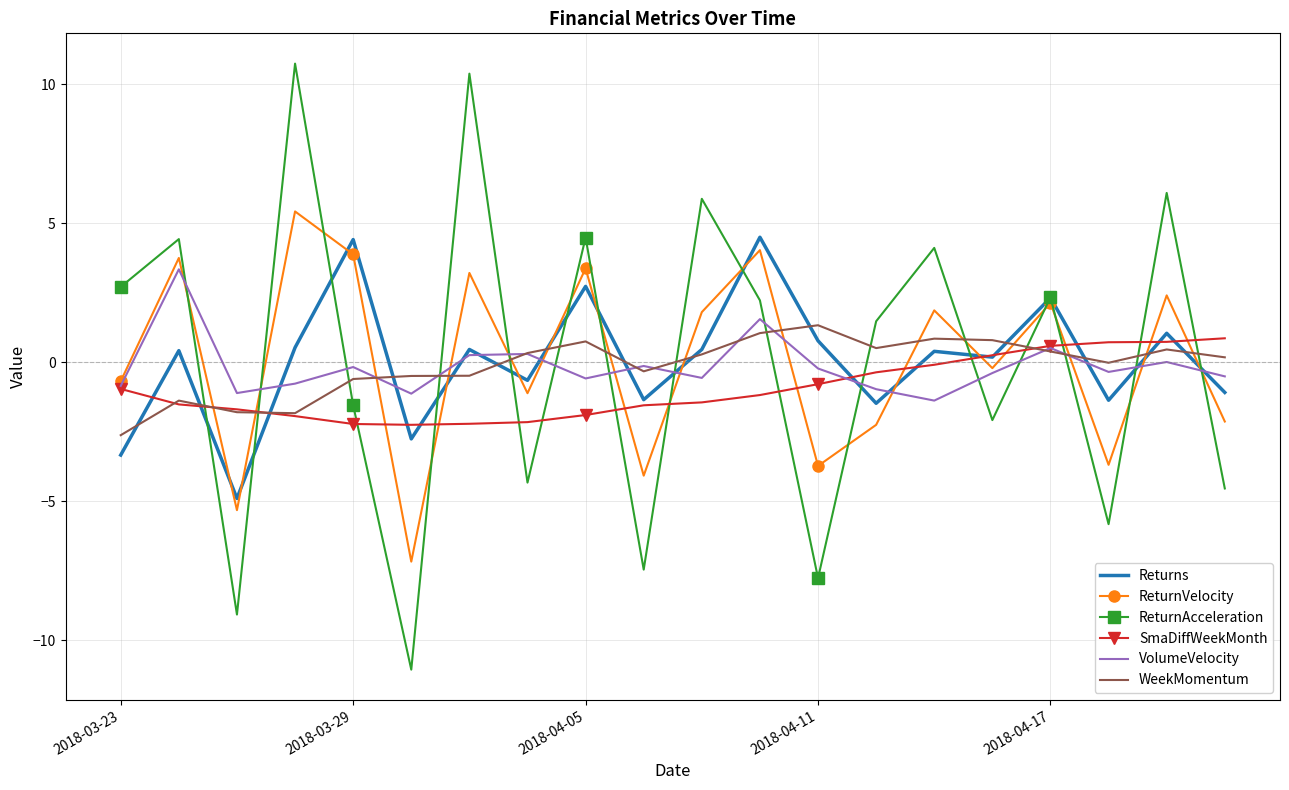

True or false: ReturnAcceleration and VolumeVelocity cross at least once.

True